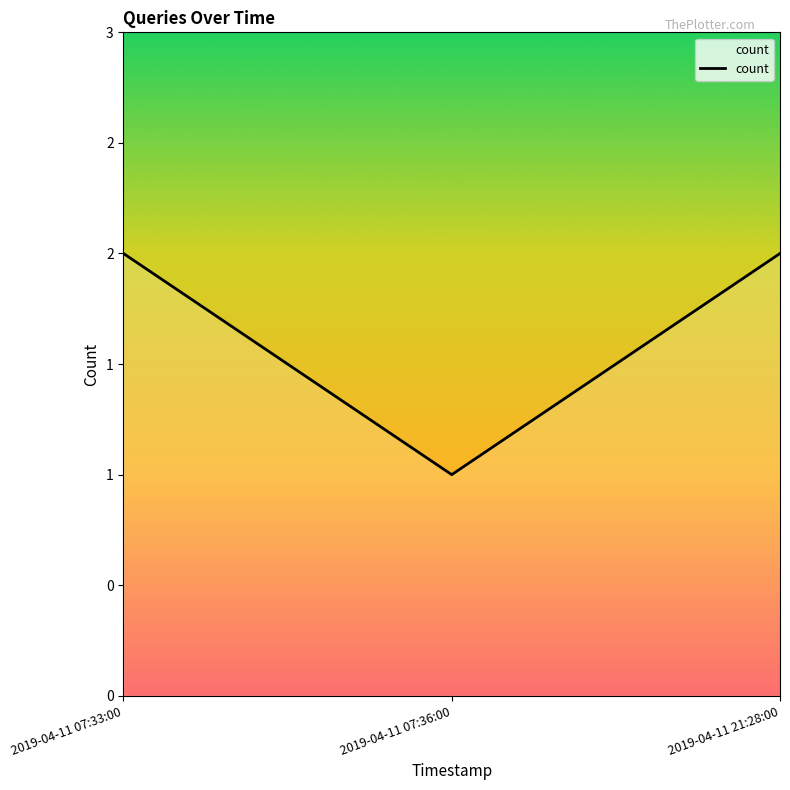

What is the sum of the values at 2019-04-11 21:28:00 and 2019-04-11 07:33:00?

4